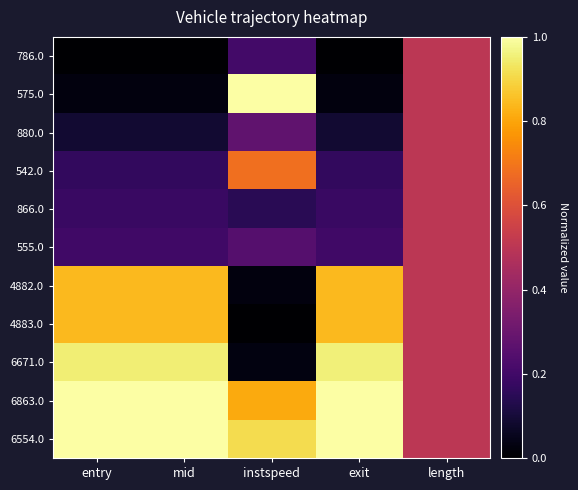

What is the total value across all series at length?

5.5